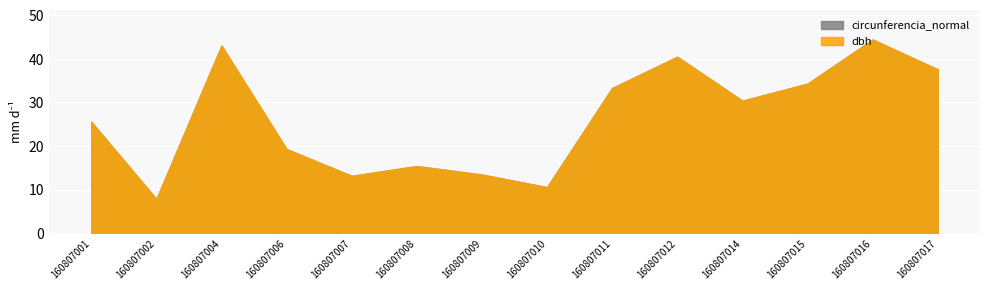

What is the value of the circunferencia_normal point at the 4th from the left?

60.6